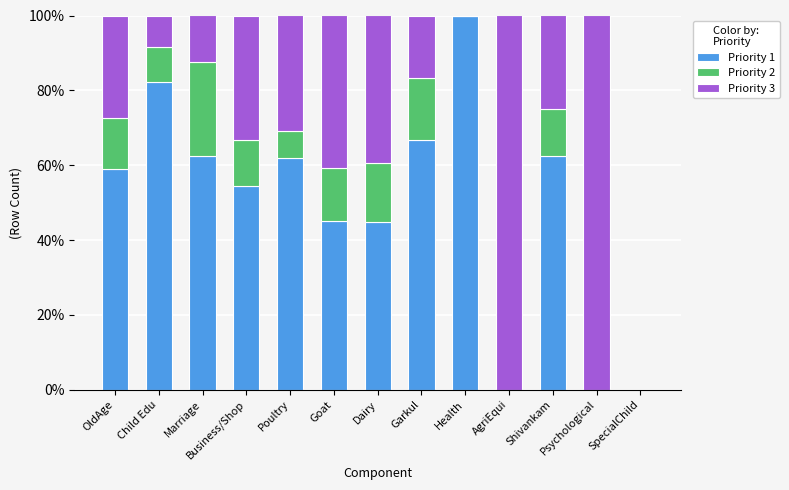

What is the maximum value for Priority 1?

100.0